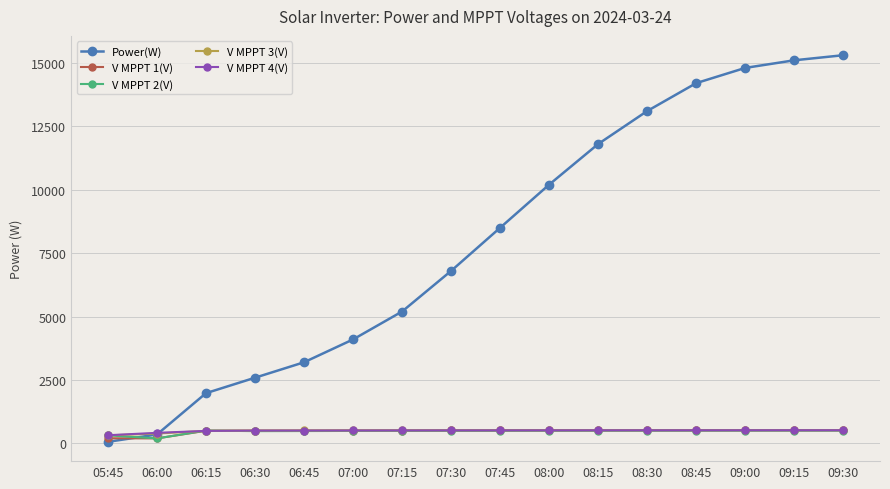

Which series has the largest total across all categories?

Power(W)